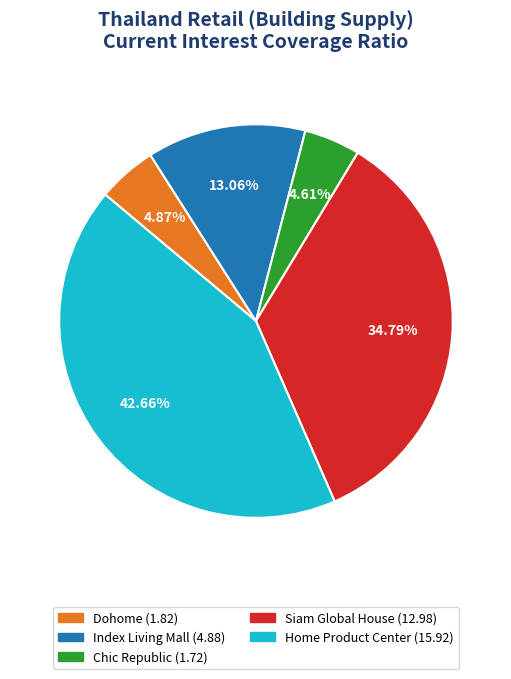

To the nearest percent, what percentage of the pie is Home Product Center?

43%